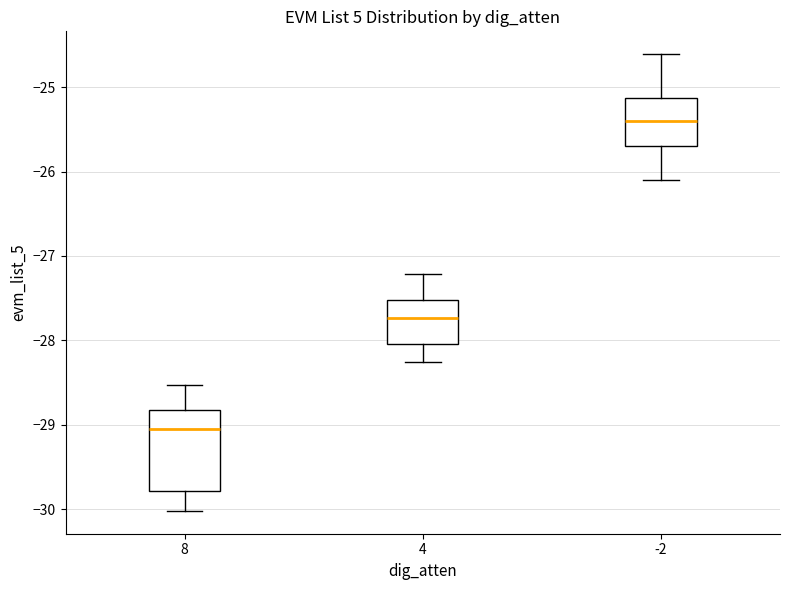

Which box is the tallest, from its lower edge to its upper edge?

8